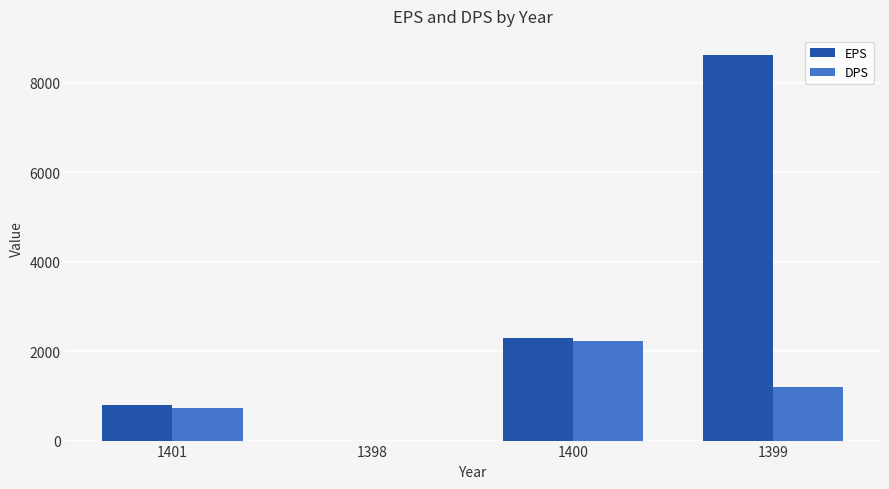

At which label is EPS closest to 4306?

1400